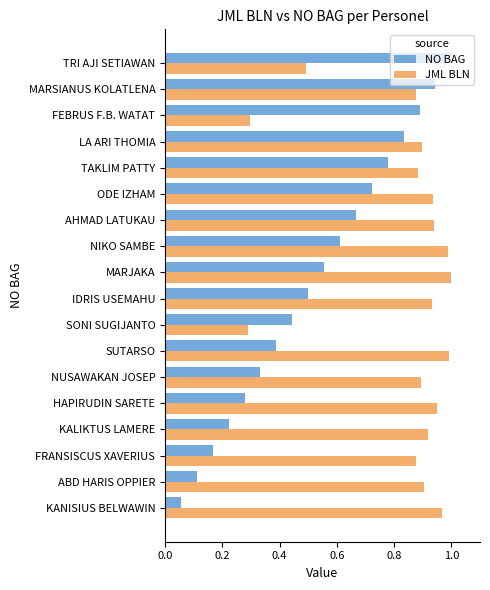

Which series has the largest range (max minus min)?

NO BAG